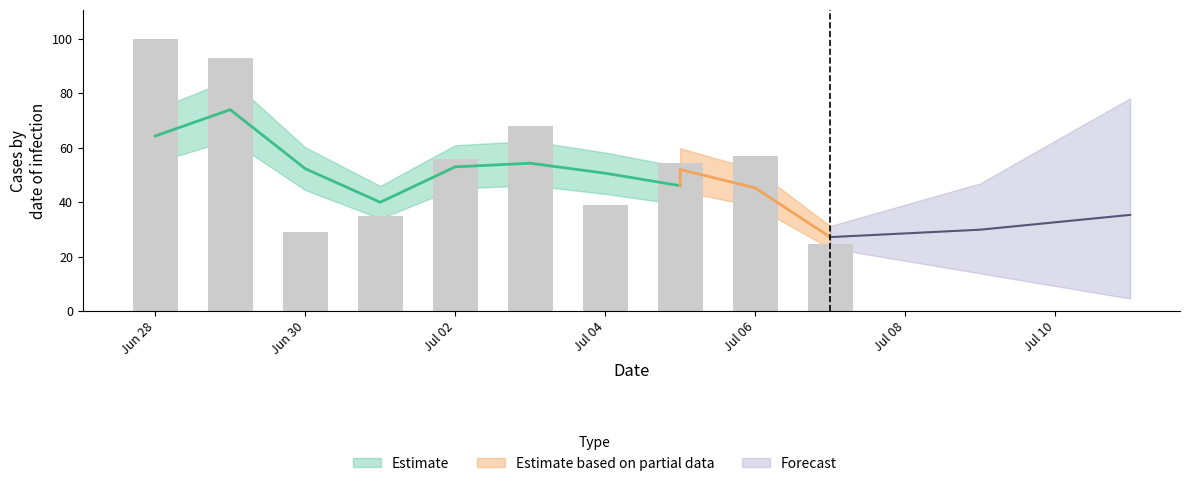

What value does the data have at 2018-07-07?

24.8